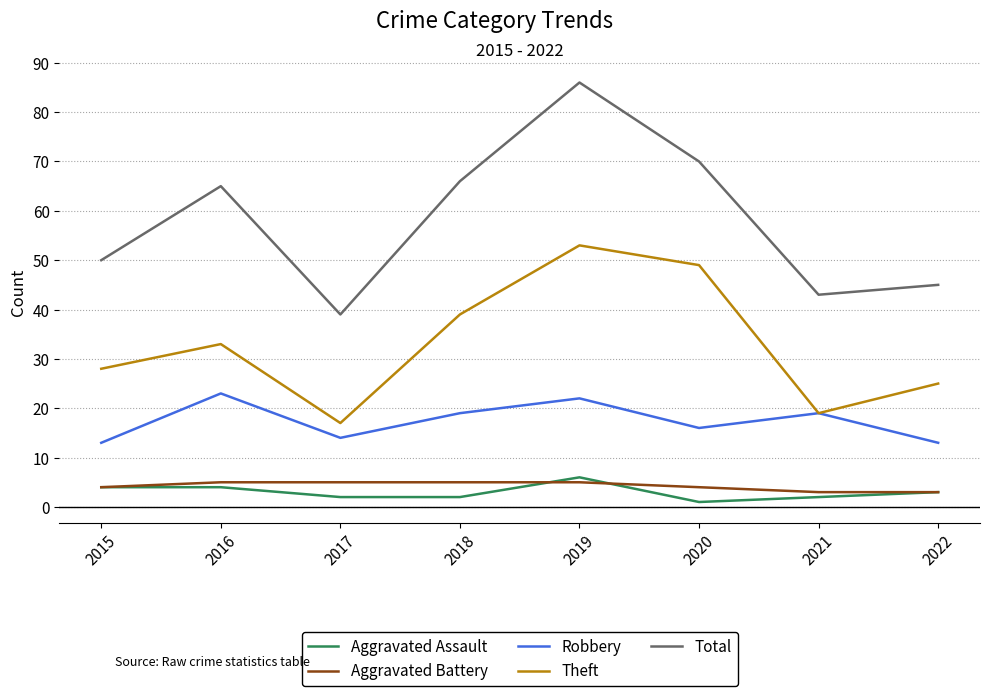

True or false: Total has a value of 110 at 2020.

False